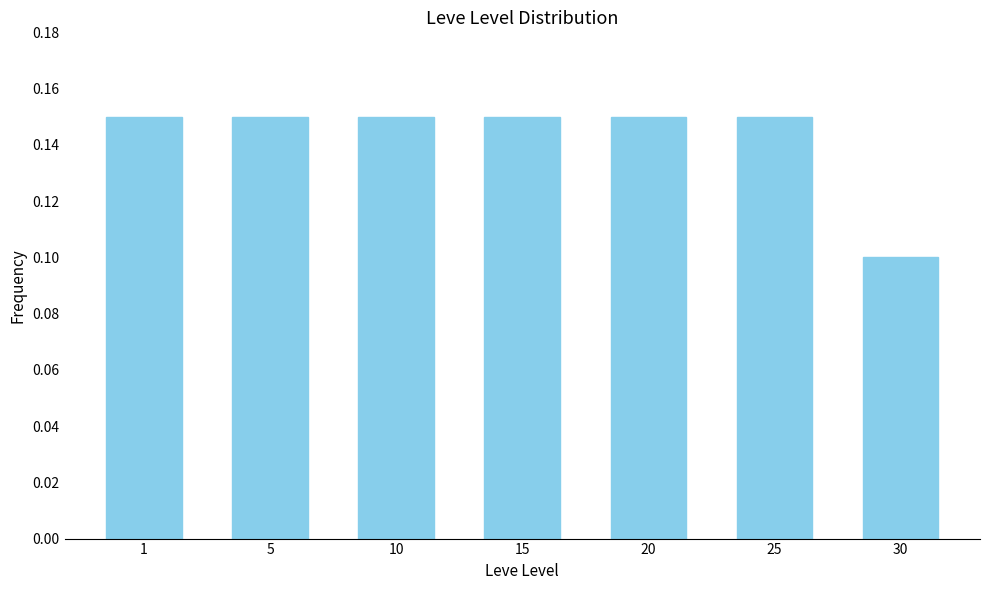

Which category has the lowest value across all series?

30